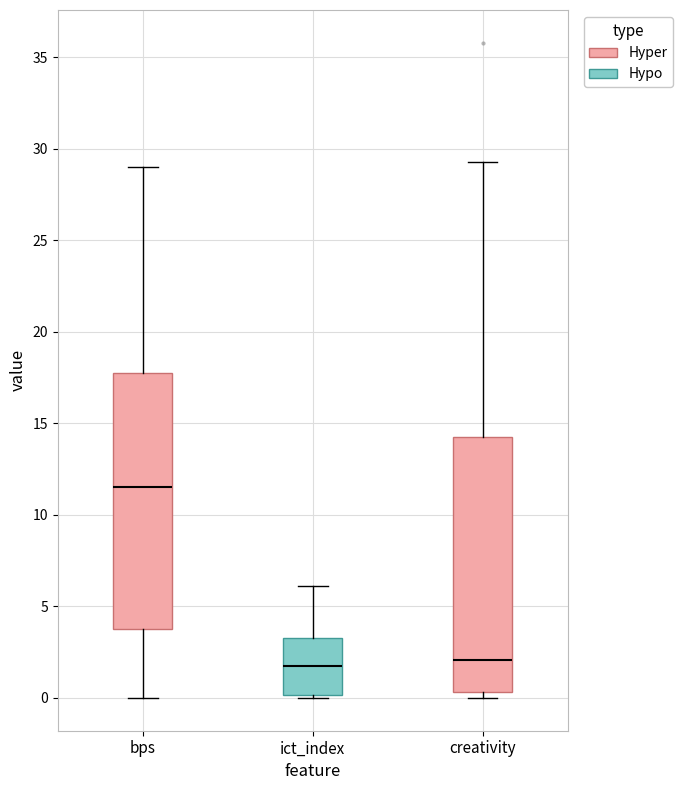

Reading left to right, transcribe this box plot: for each box, give where its median line is, the range the box spans, and where its two whiskers end, as read against the y-axis. The values are not printed on the chart, so give them approximately, as read against the axis.

bps: median 11.5, box 4.0 to 18.0, whiskers 0.0 to 29.0
ict_index: median 2.0, box 0.0 to 3.5, whiskers 0.0 to 6.0
creativity: median 2.0, box 0.5 to 14.5, whiskers 0.0 to 29.5